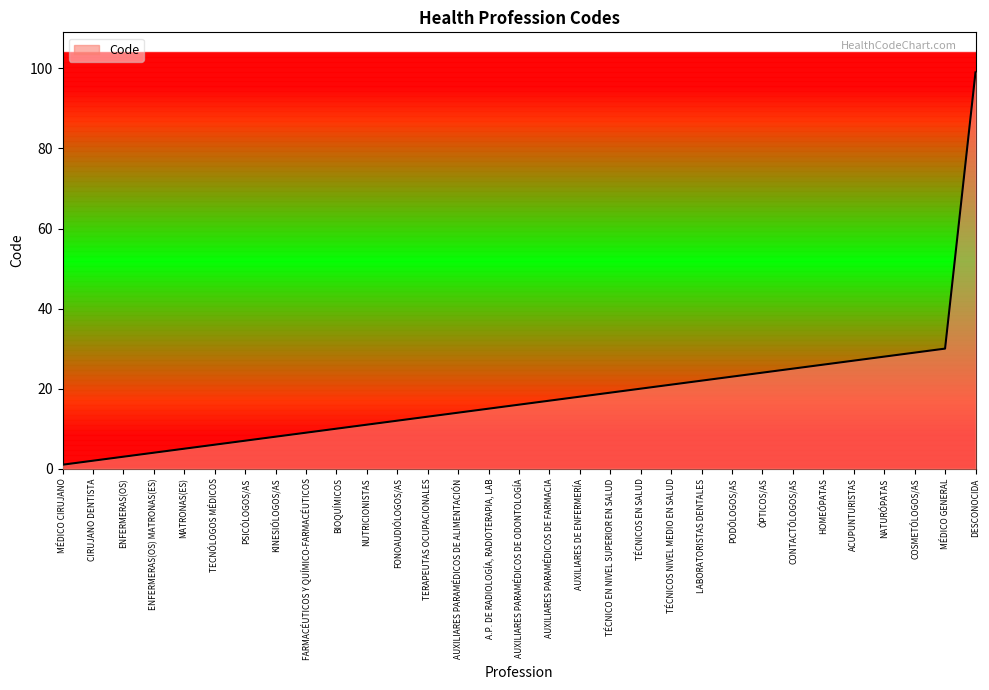

What position from the right is TÉCNICO EN NIVEL SUPERIOR EN SALUD?

13